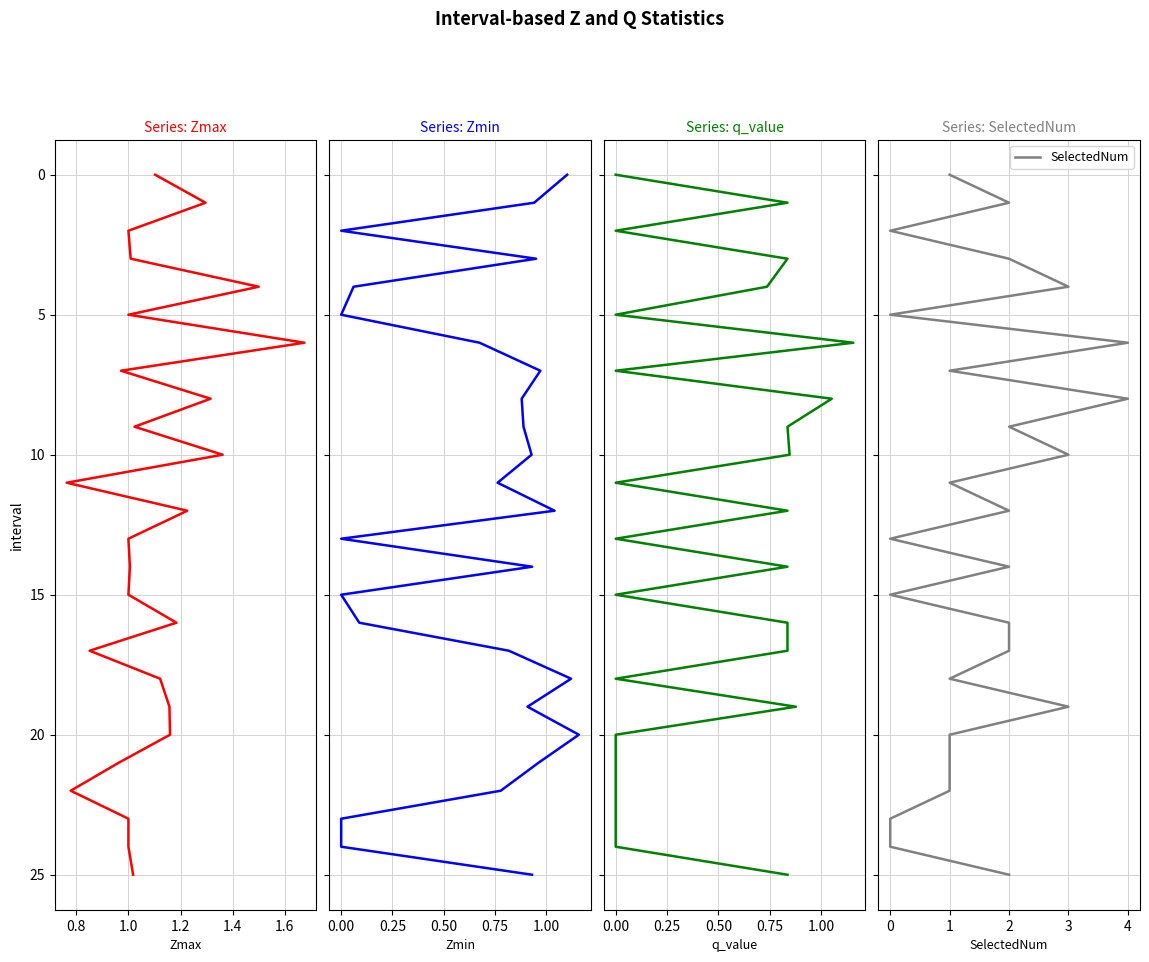

How many lines are shown in the chart?

4